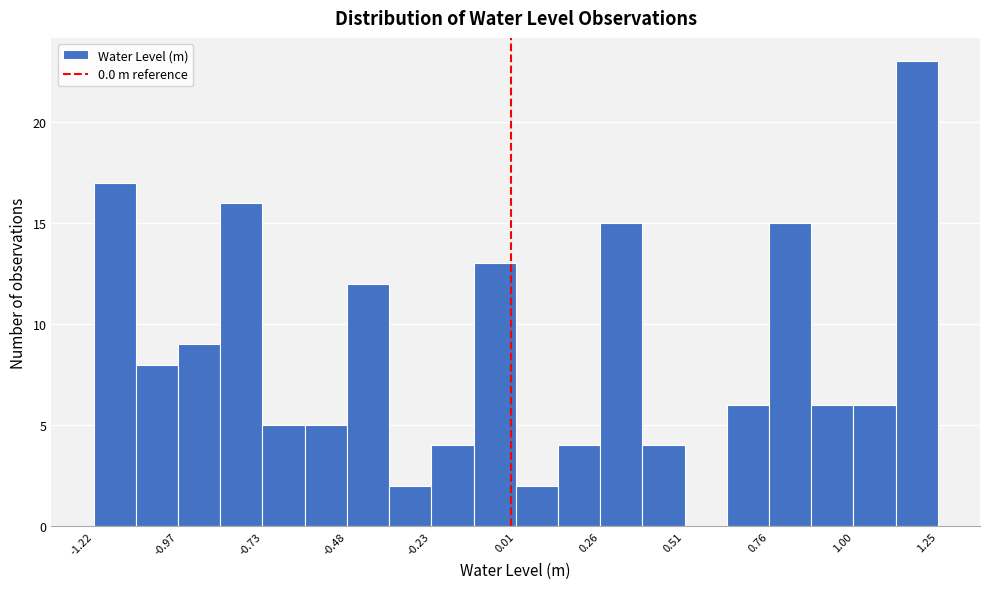

Read against the x-axis, roughly where is the centre of the tallest bar?

1.20